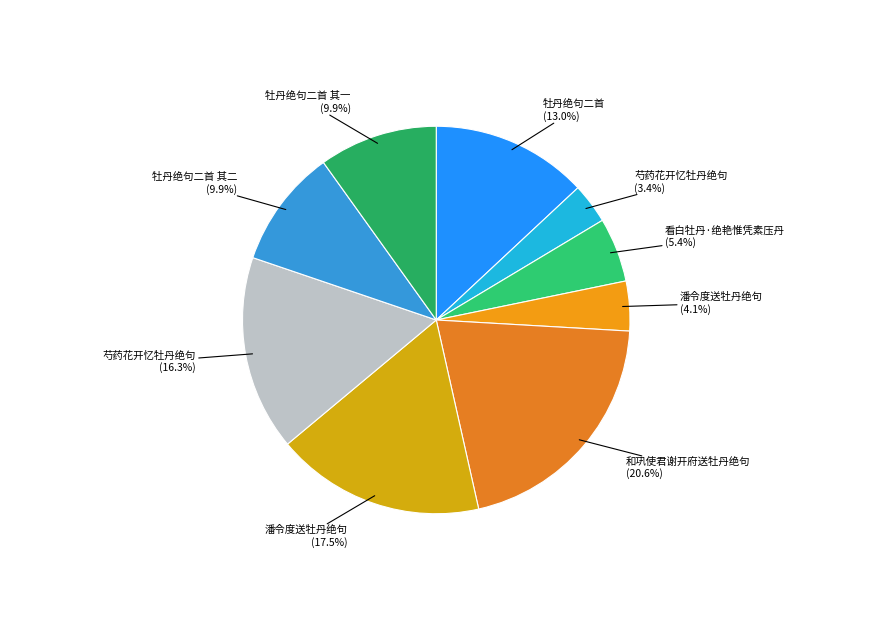

Rank the categories by value from lowest to highest.

芍药花开忆牡丹绝句, 潘令度送牡丹绝句, 看白牡丹·绝艳惟凭素压丹, 牡丹绝句二首 其一, 牡丹绝句二首 其二, 牡丹绝句二首, 芍药花开忆牡丹绝句, 潘令度送牡丹绝句, 和巩使君谢开府送牡丹绝句